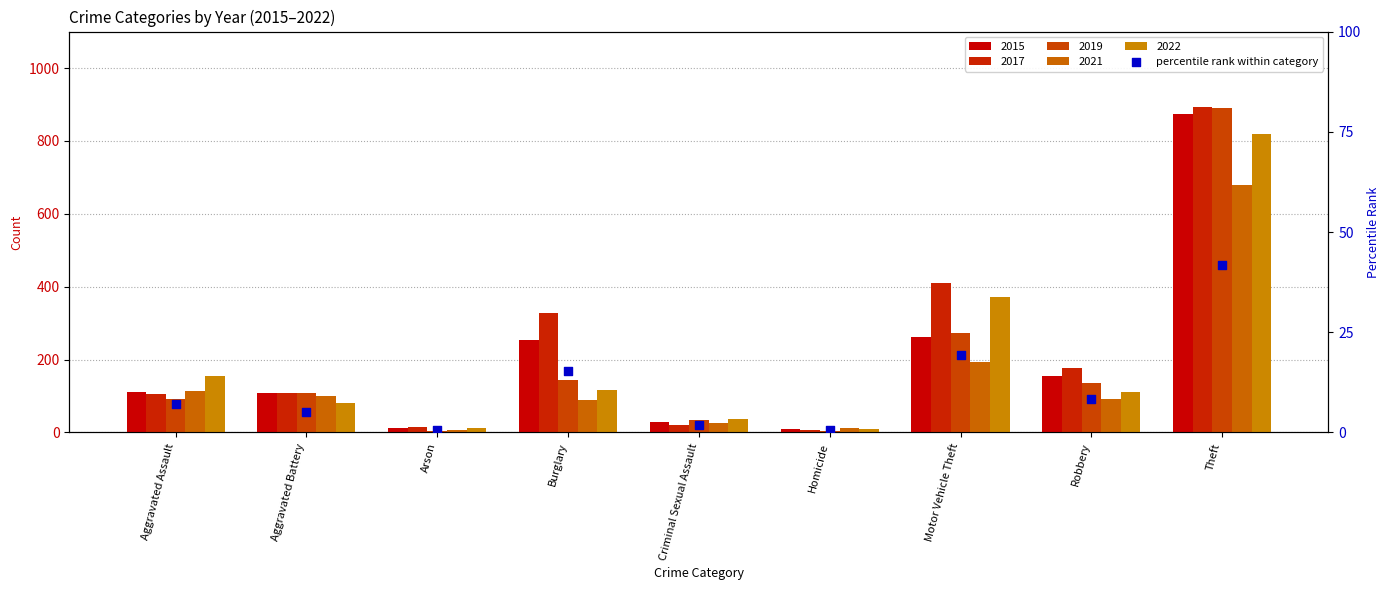

Which series has the largest Y range (max minus min)?

2019